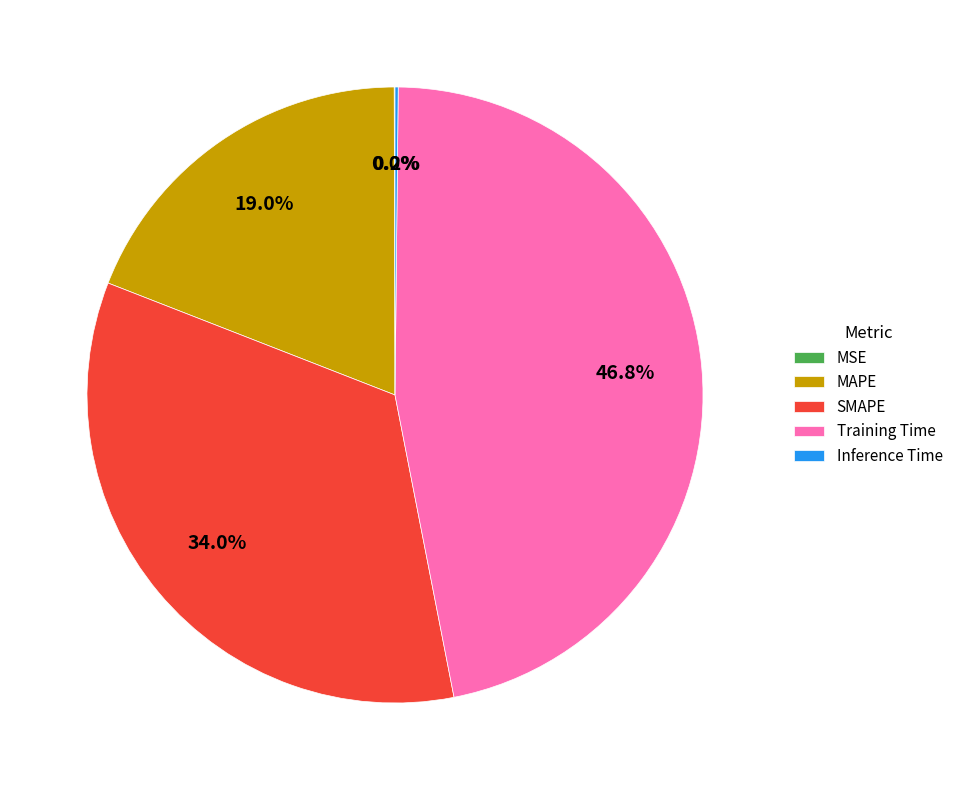

What percentage is the MAPE slice, to the nearest percent?

19%